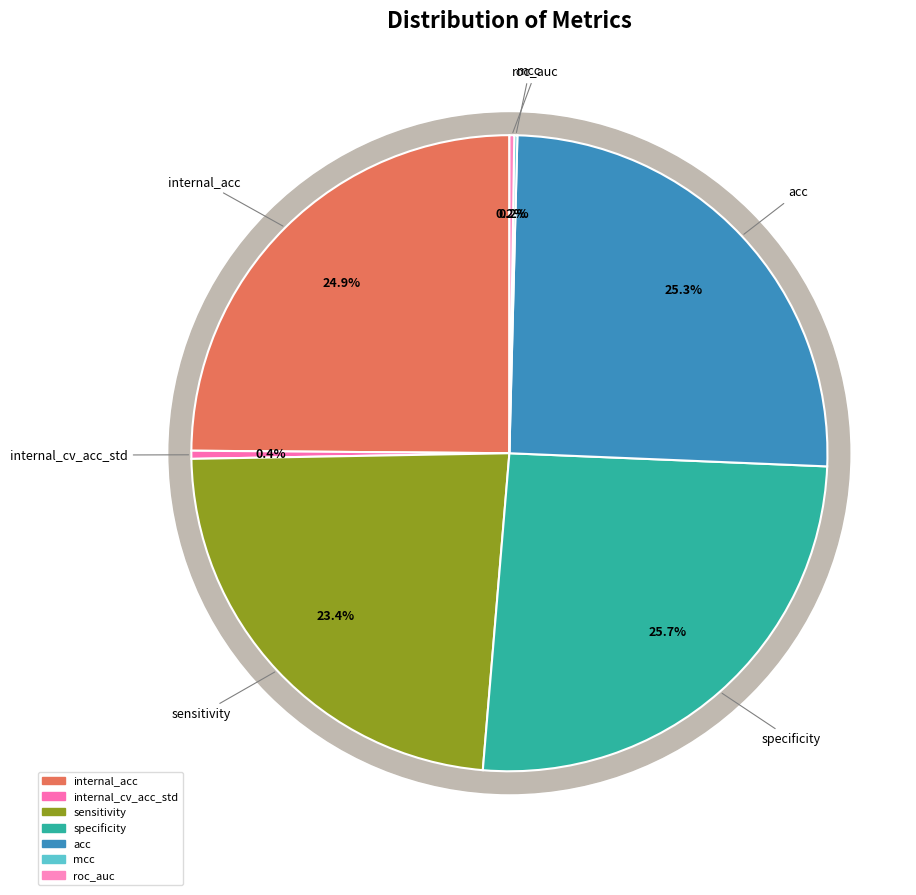

The roc_auc slice represents 14% of the pie. True or false?

False